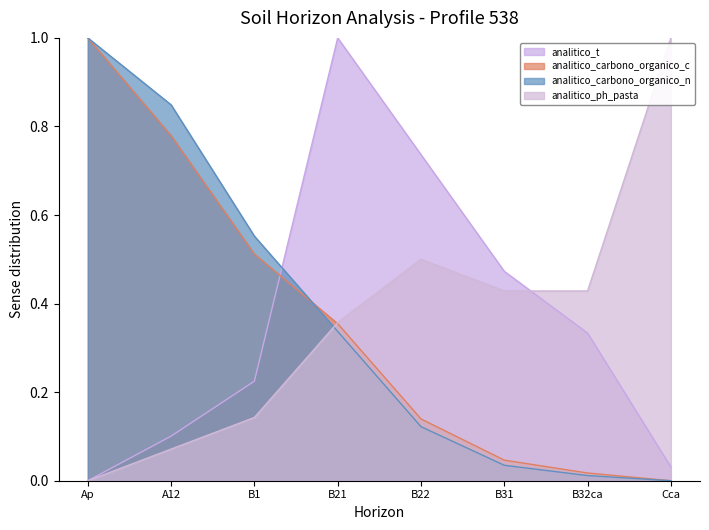

How many positive values does the analitico_carbono_organico_n series have?

7